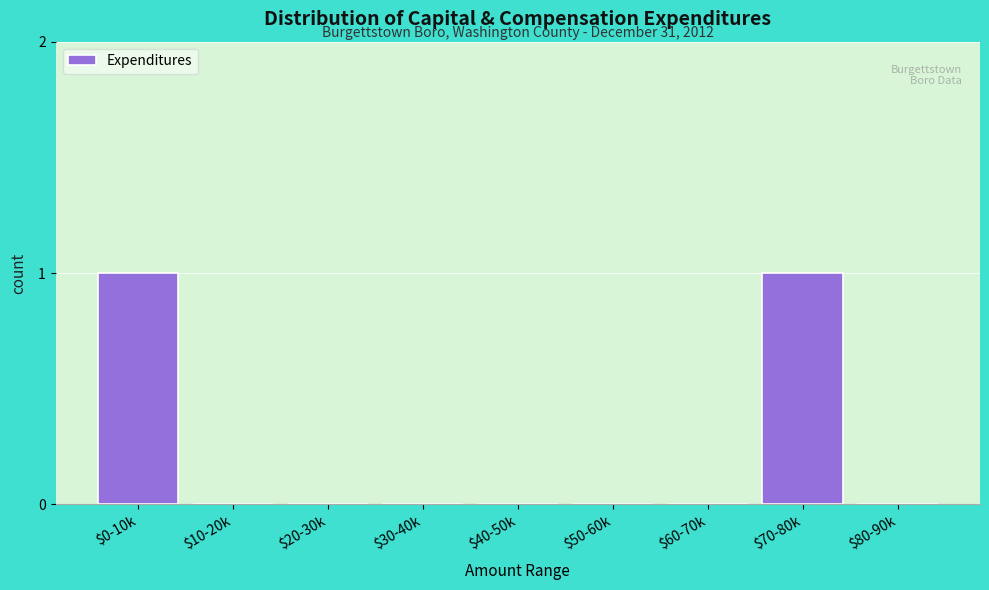

The value at $80-90k is 0. True or false?

True